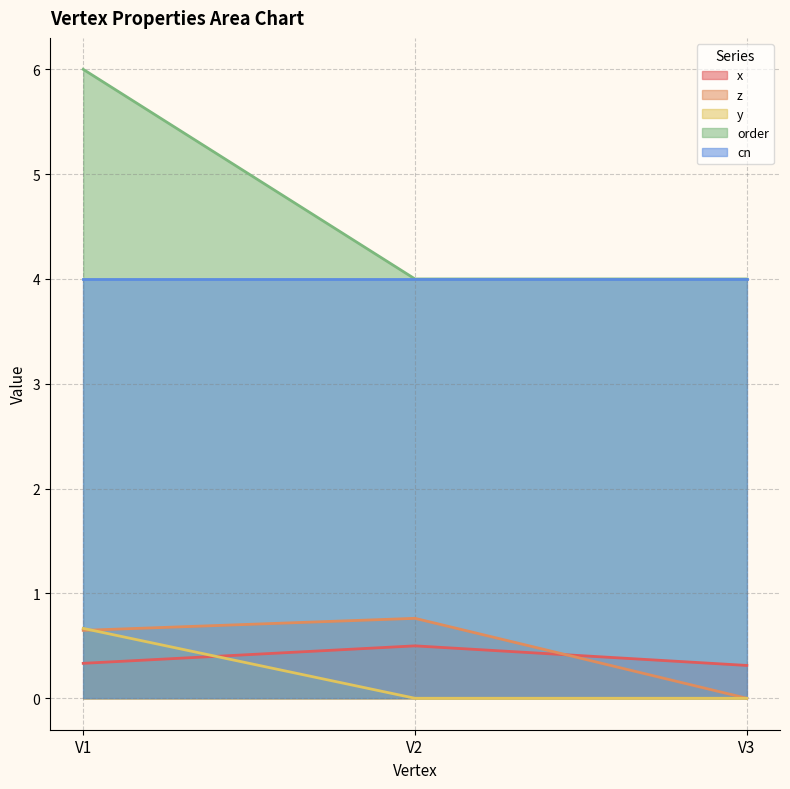

Which category has the highest value in the z series?

V2